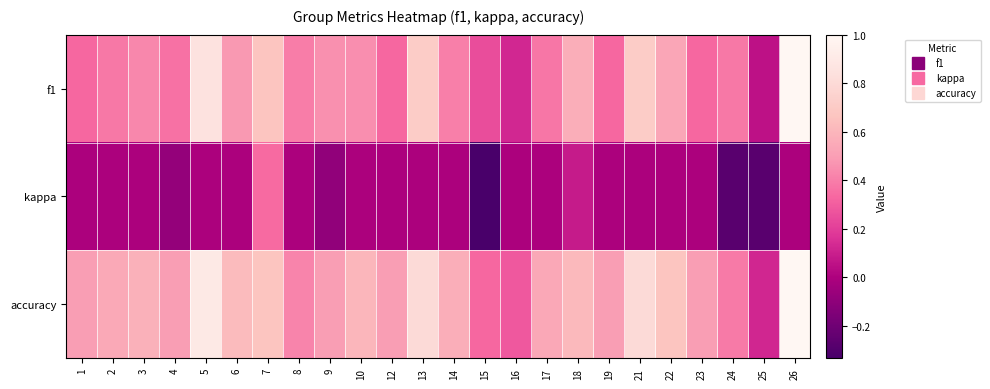

At which category is the sum across all series the highest?

26